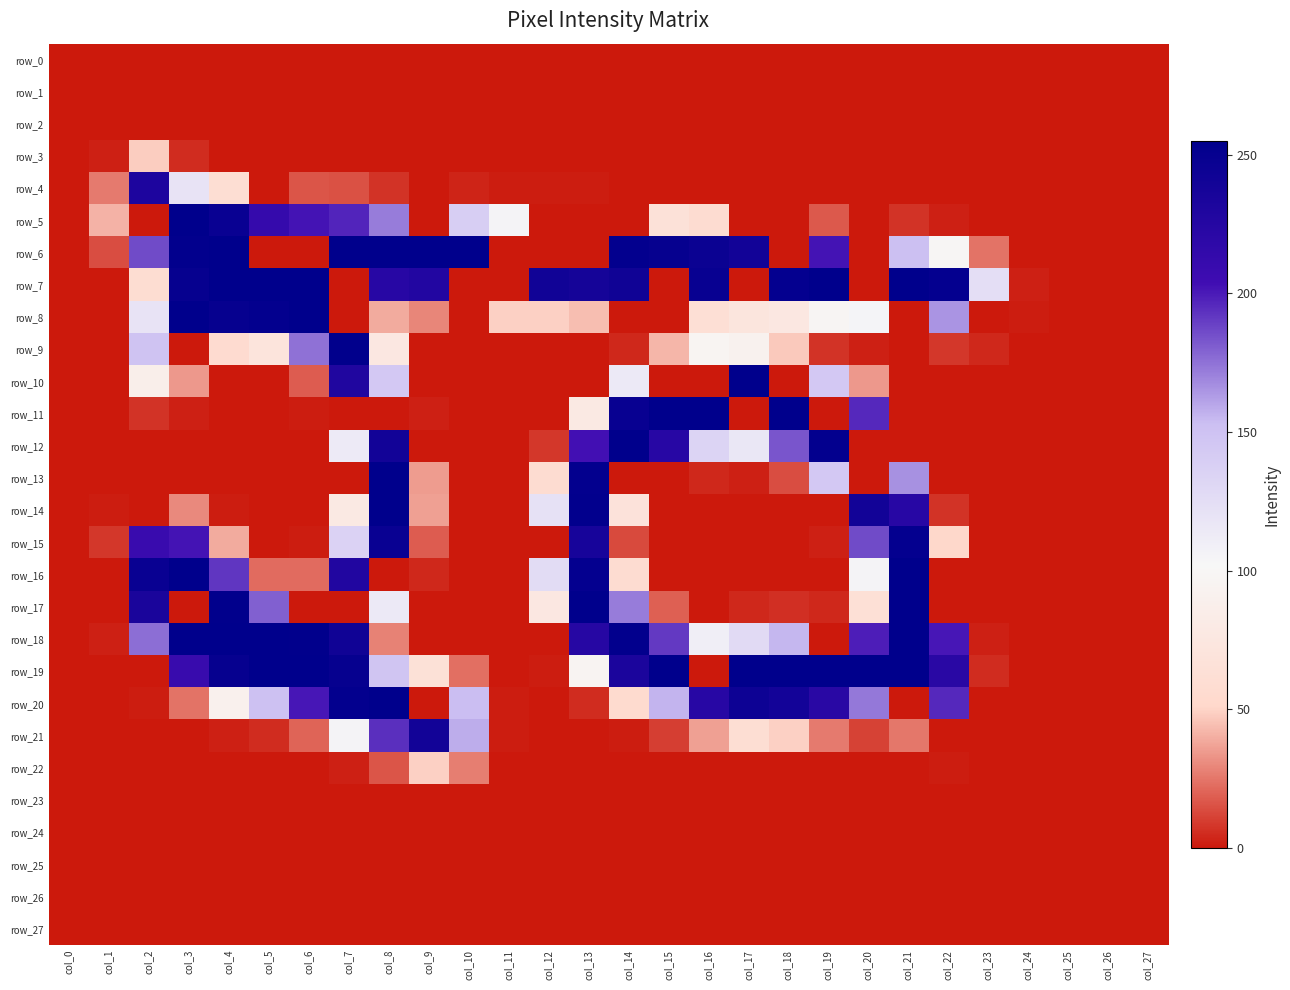

What is the difference between the highest and lowest values at col_4?

255